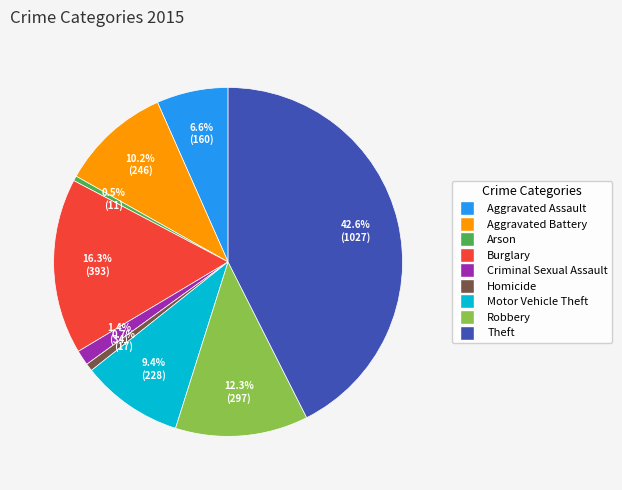

Is it true that Homicide is 1% of the pie?

True